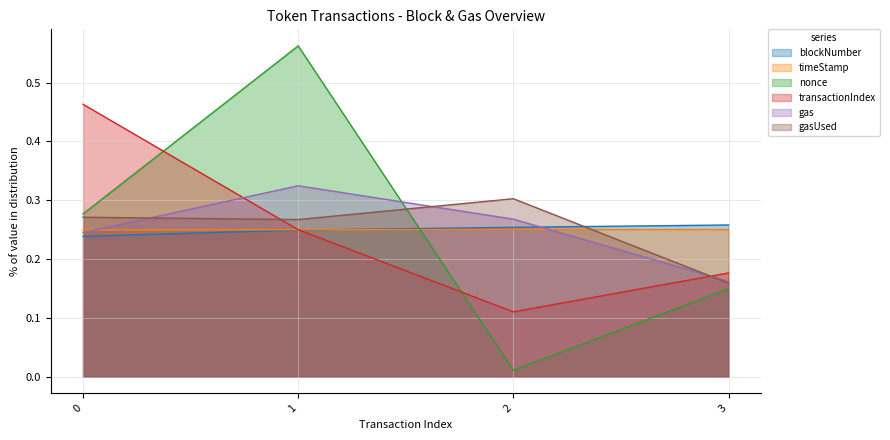

True or false: transactionIndex has more than 2 interior local peaks.

False